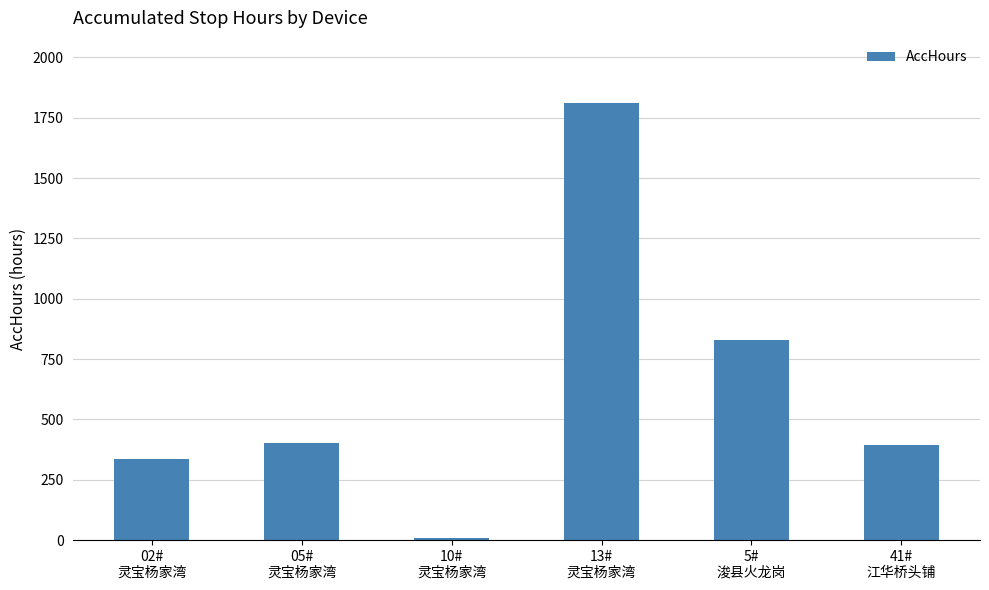

What is the label of the 1st bar from the right?

41#
江华桥头铺